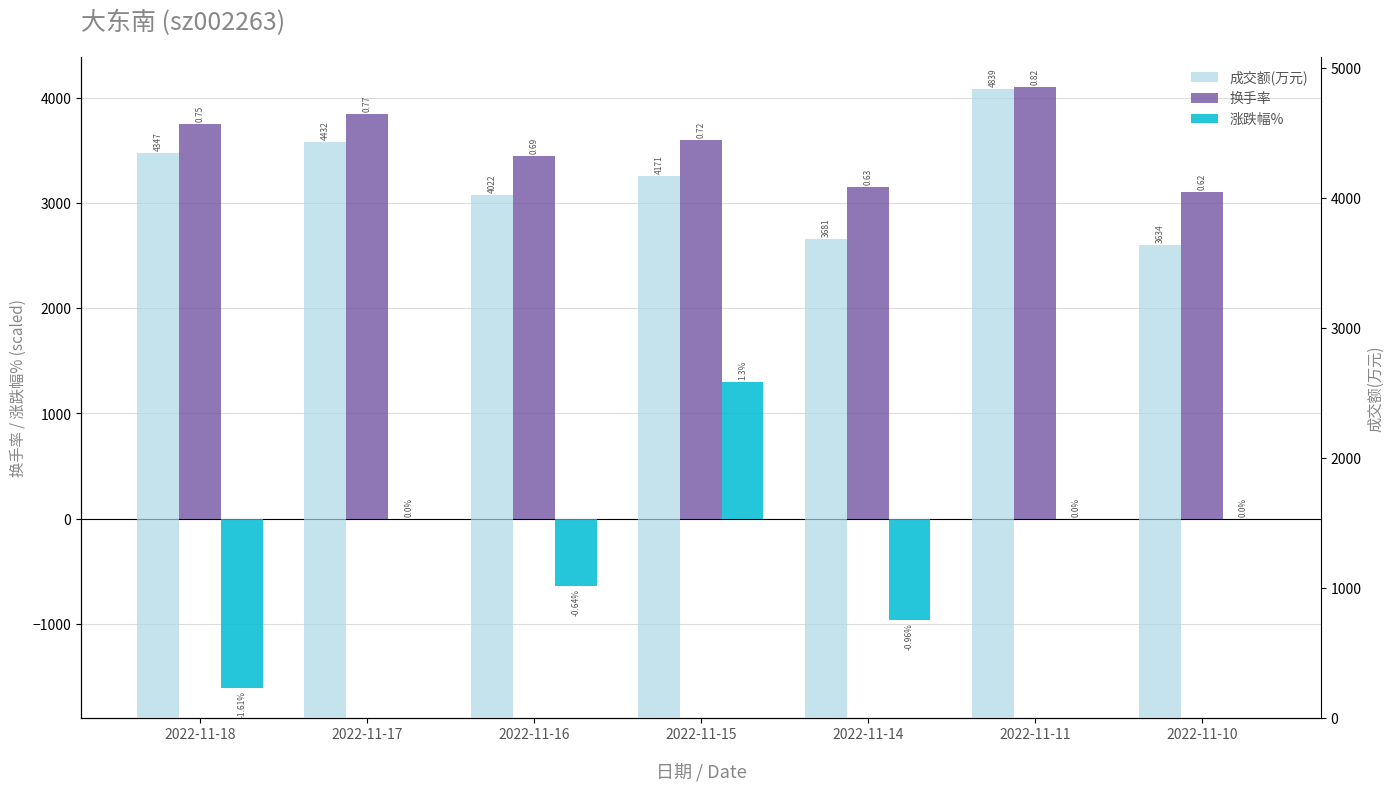

How many values in 涨跌幅% are above zero?

1